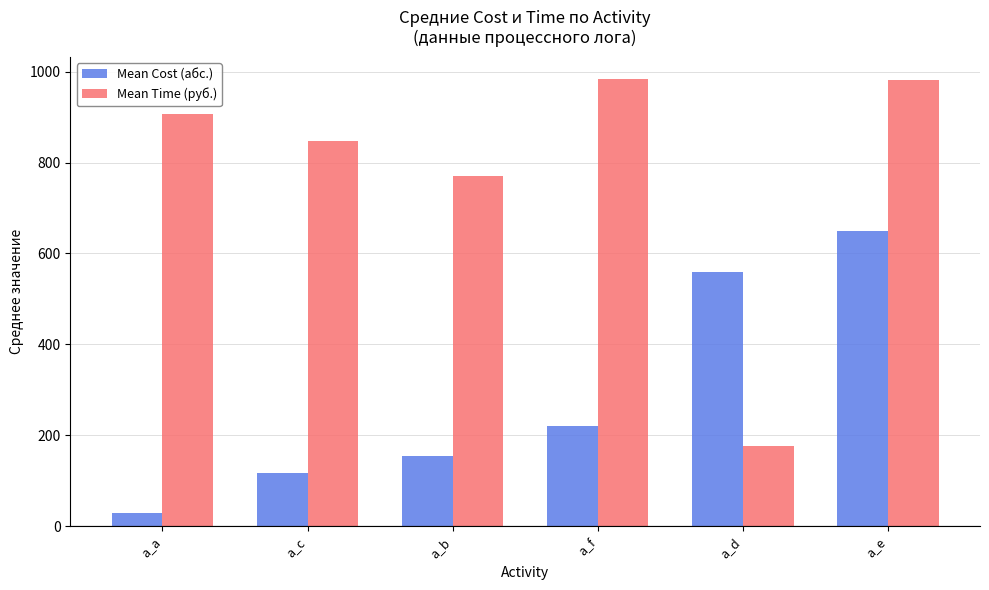

List the series in order of their peak value, lowest first.

Mean Cost (абс.), Mean Time (руб.)